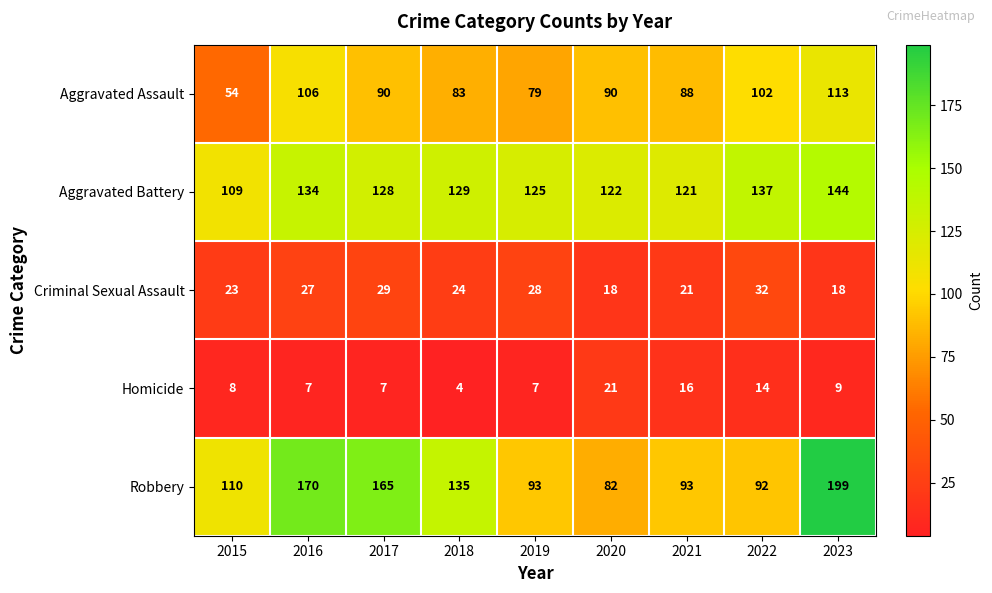

At 2023, list the series in order from largest to smallest.

Robbery, Aggravated Battery, Aggravated Assault, Criminal Sexual Assault, Homicide